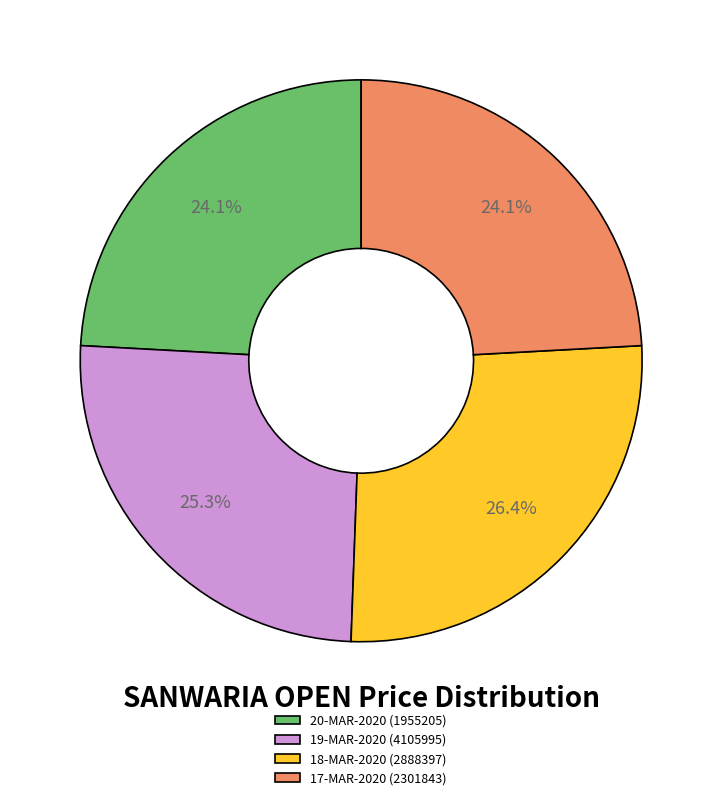

How many segments does this pie chart have?

4